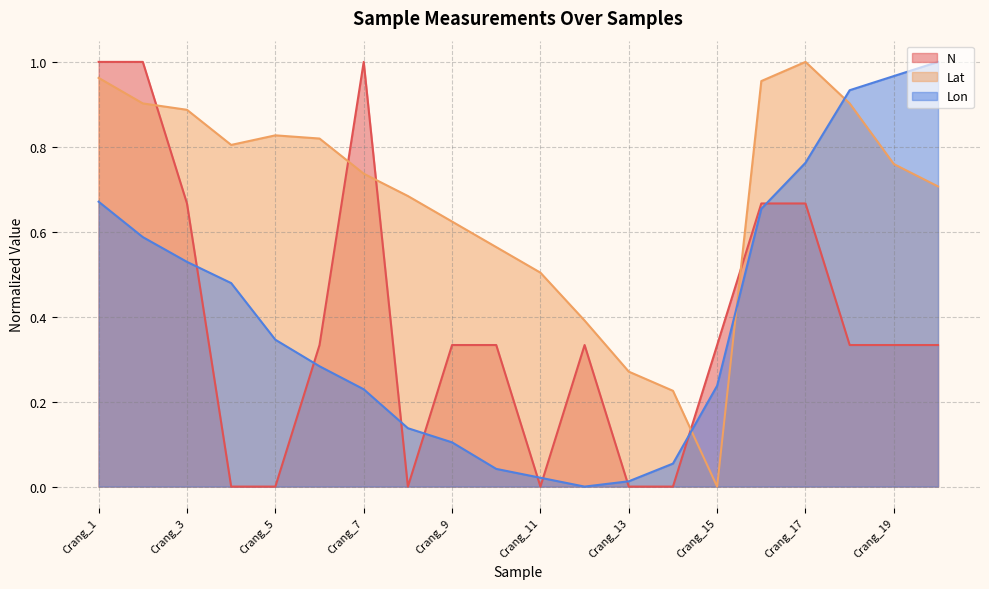

Which series ends up on top after the final intersection of Lon and Lat?

Lon